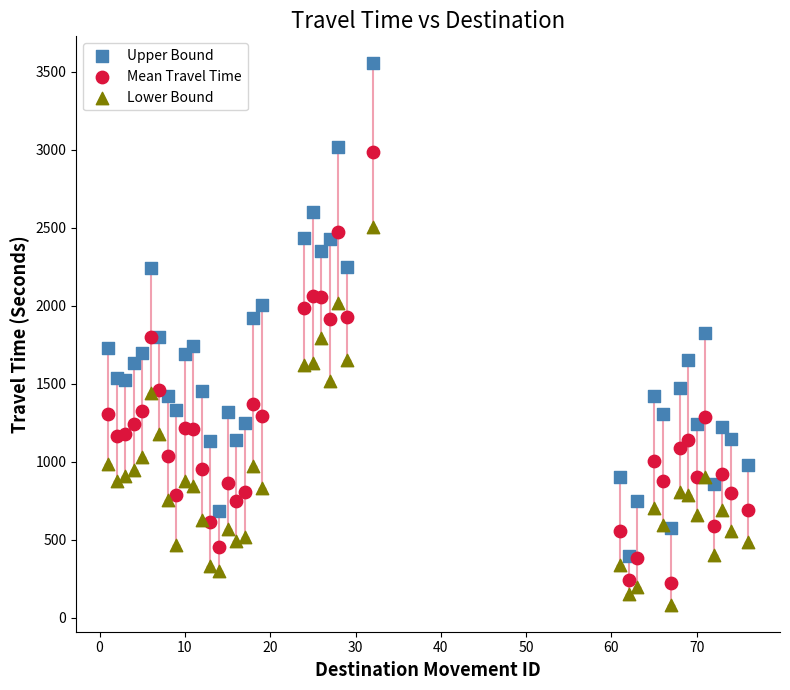

What are all the series names shown in the legend?

Upper Bound, Mean Travel Time, Lower Bound